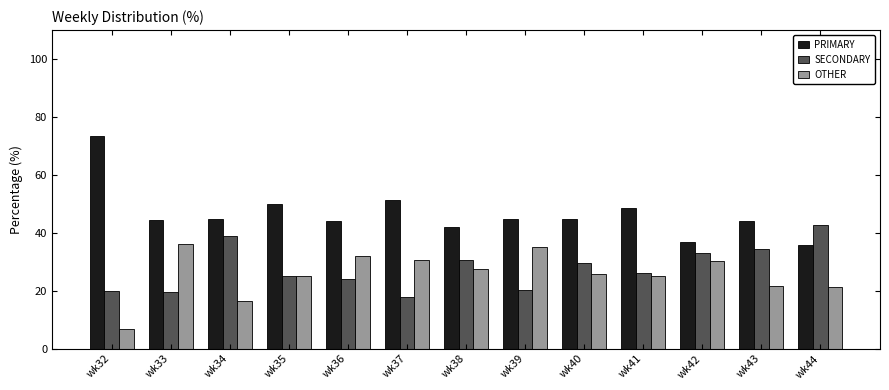

What is the minimum value shown in the chart?

6.7